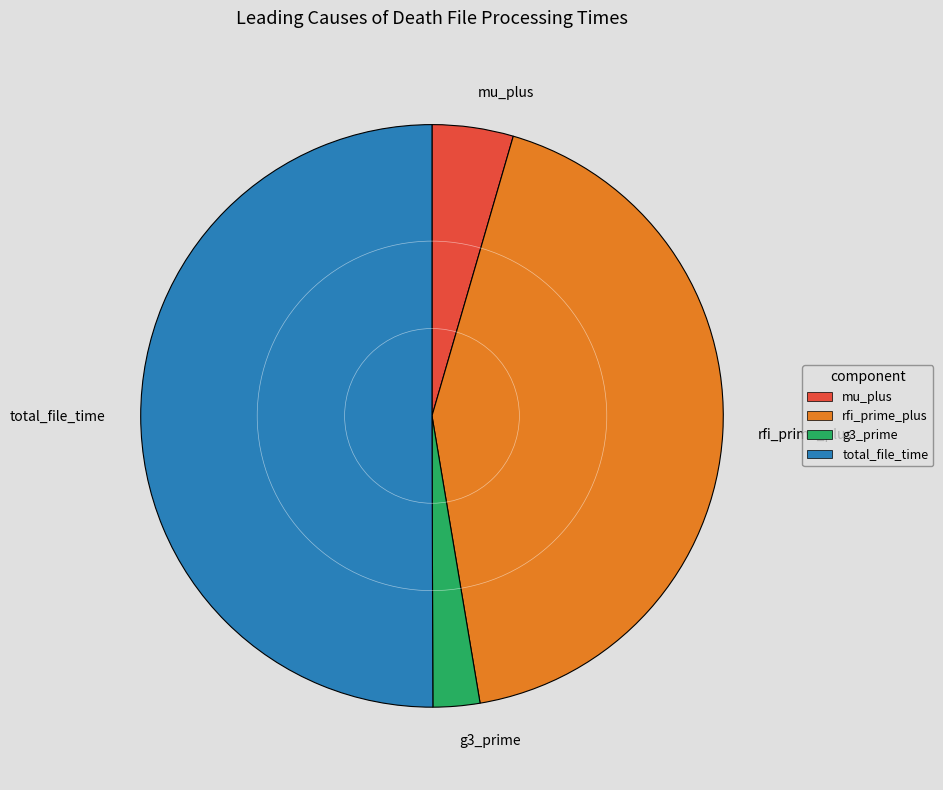

Do rfi_prime_plus and mu_plus together represent more than half of the pie?

No